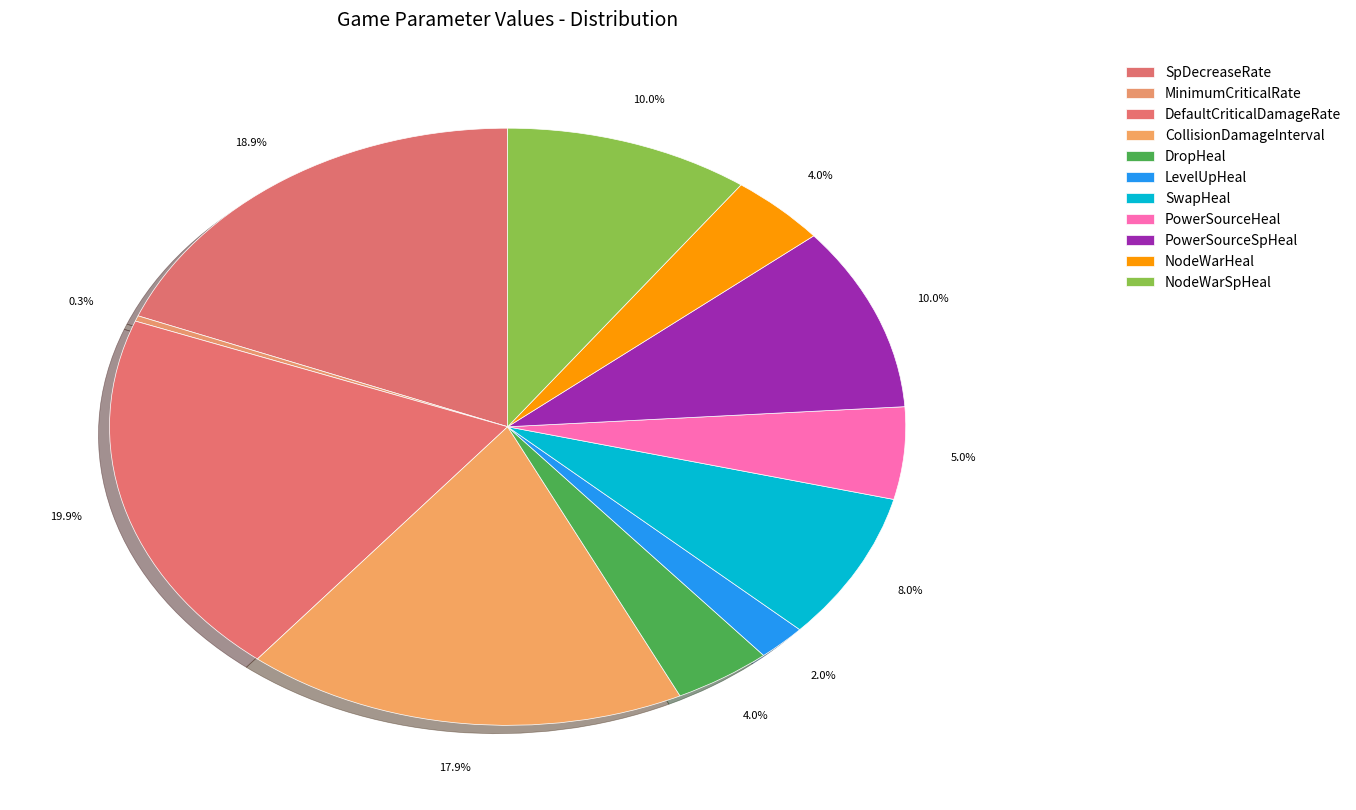

How many segments does this pie chart have?

11